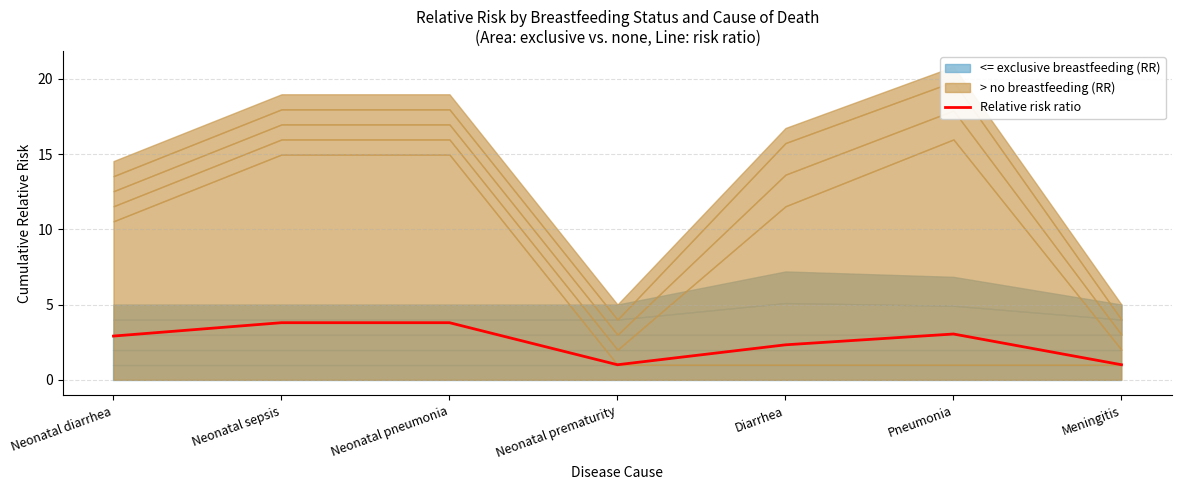

Reading left to right, transcribe all the data shown in this chart.

Neonatal diarrhea=2.9	Neonatal sepsis=3.8	Neonatal pneumonia=3.8	Neonatal prematurity=1.0	Diarrhea=2.3	Pneumonia=3.0	Meningitis=1.0